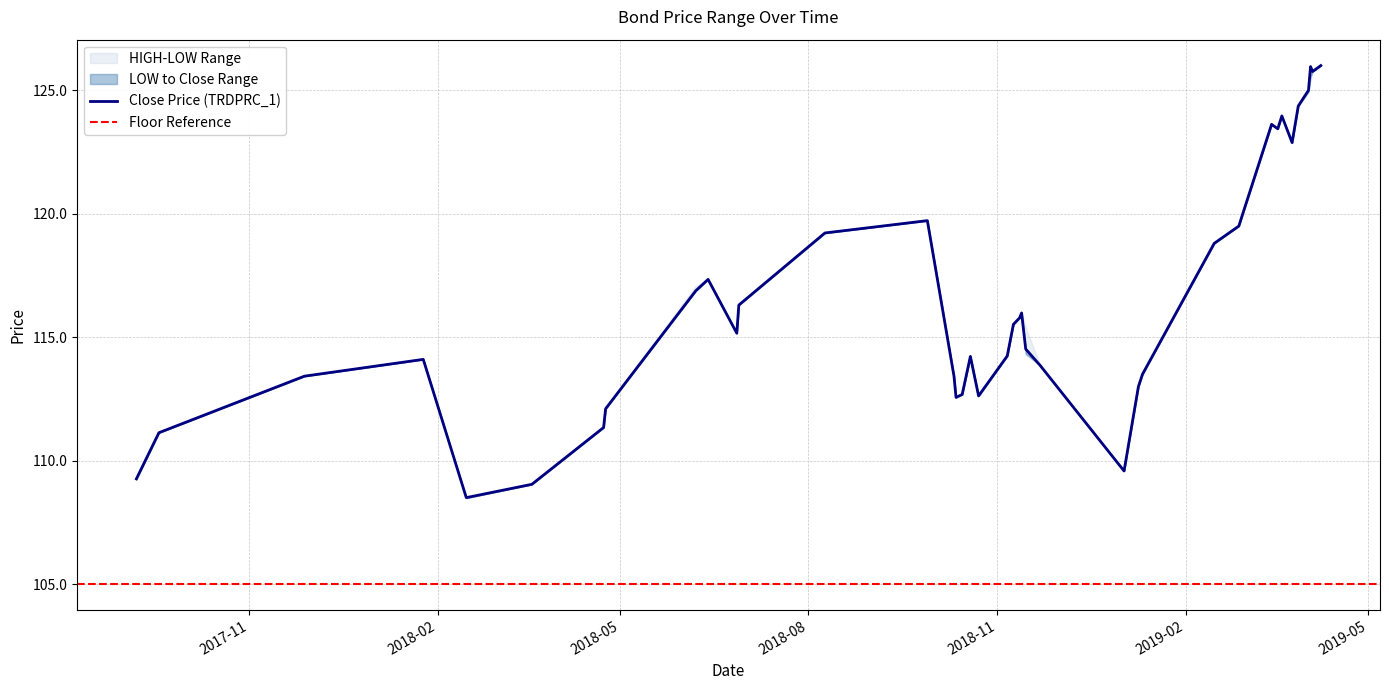

Which category has the highest value across all series?

2019-04-08